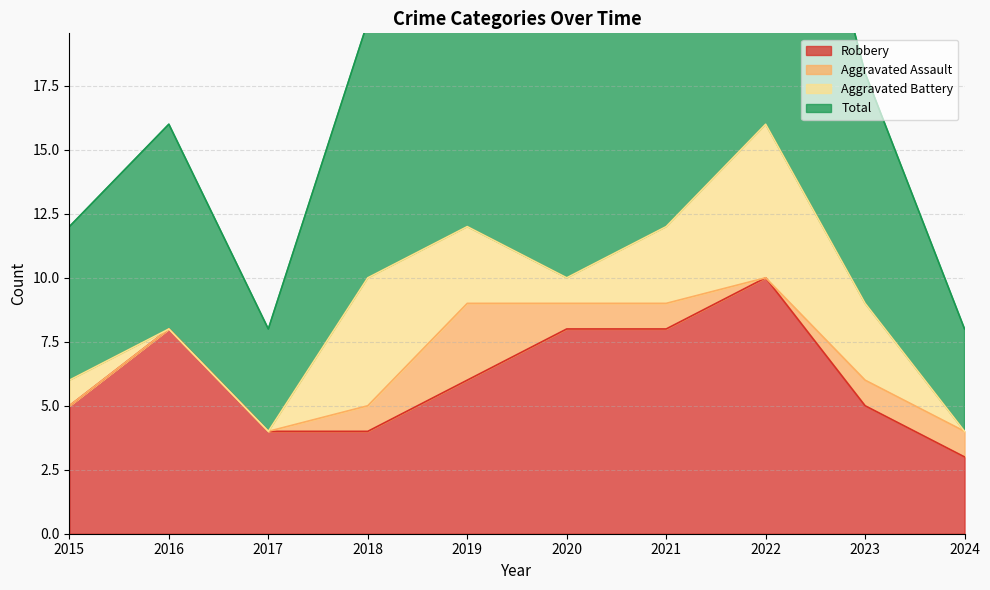

Which series has the largest total across all categories?

Total